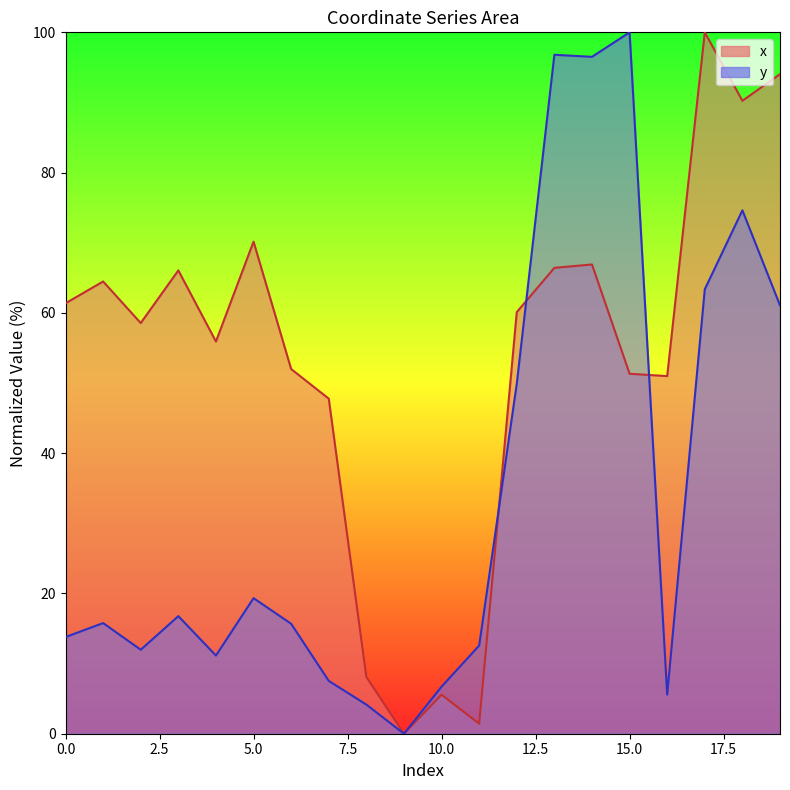

Reading right to left, transcribe all the data shown in this chart.

x: 94.0	90.2	100.0	51.0	51.3	66.9	66.4	60.1	1.4	5.6	0.0	8.1	47.8	52.0	70.2	55.9	66.1	58.6	64.5	61.4
y: 61.1	74.6	63.4	5.6	100.0	96.5	96.8	49.9	12.6	6.7	0.0	4.2	7.5	15.7	19.3	11.1	16.8	12.0	15.8	13.8